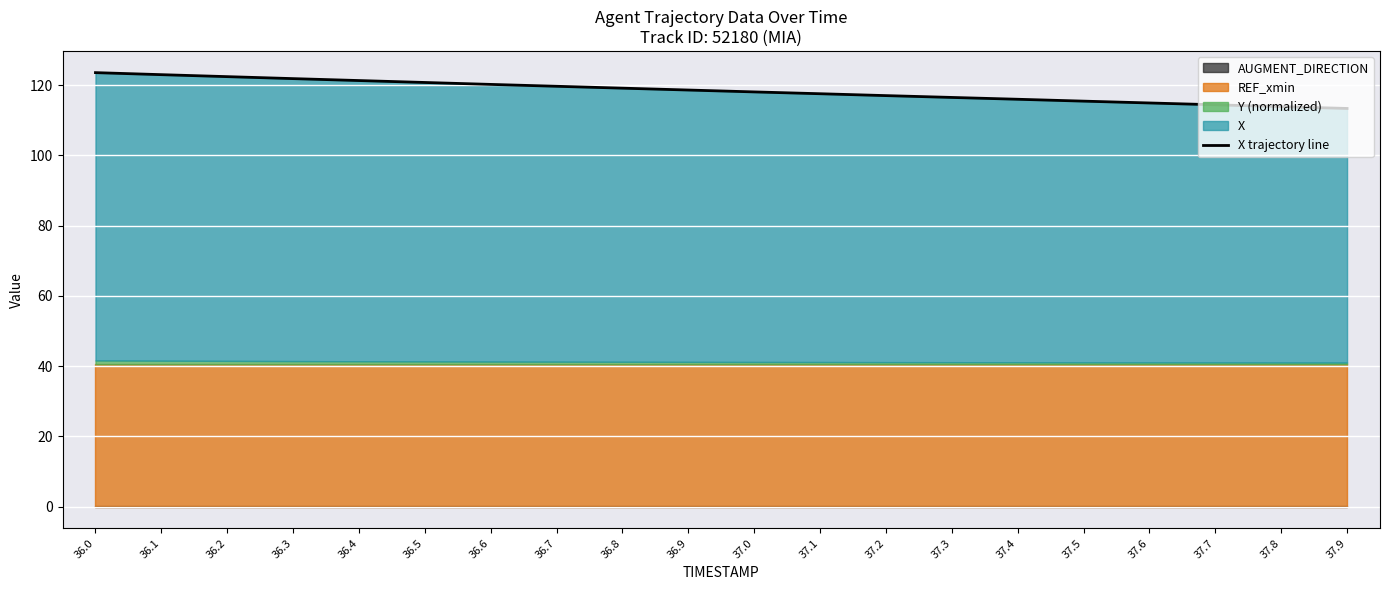

Which category has the lowest value across all series?

37.9